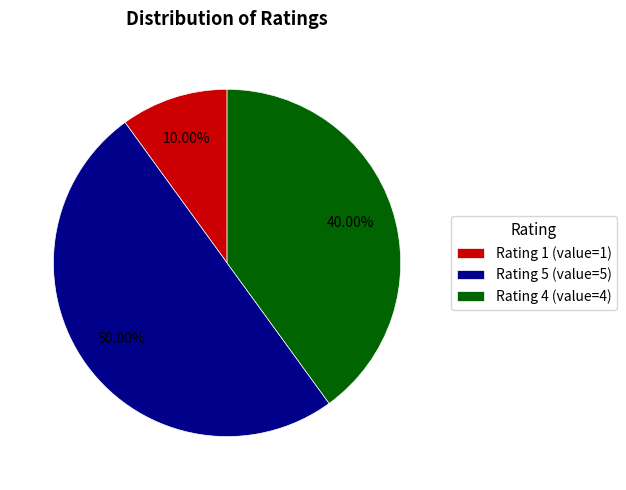

Which slice is the largest?

Rating 5